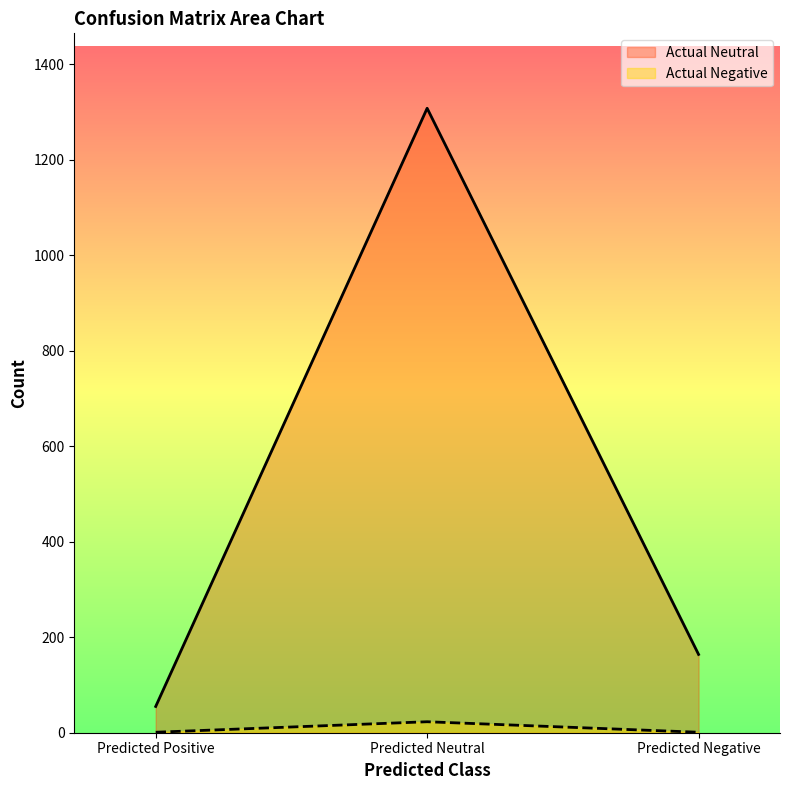

What are all the series names shown in the legend?

Actual Neutral, Actual Negative